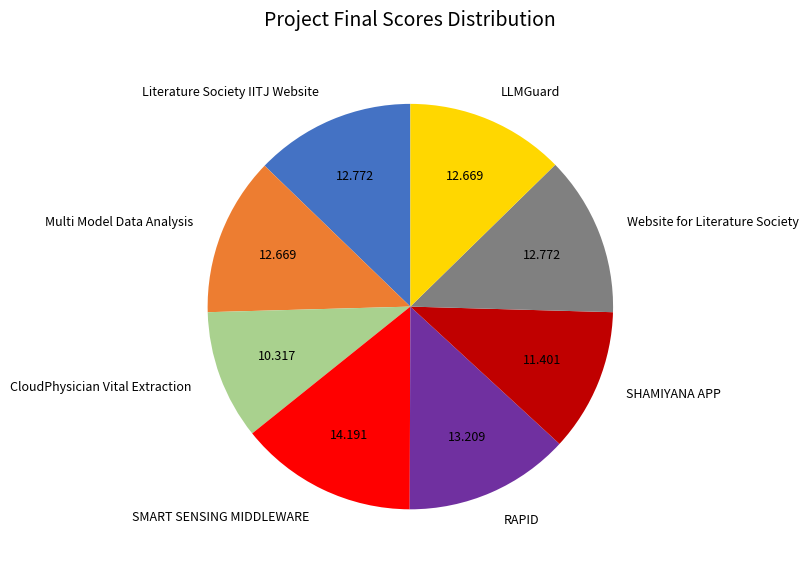

How many segments does this pie chart have?

8